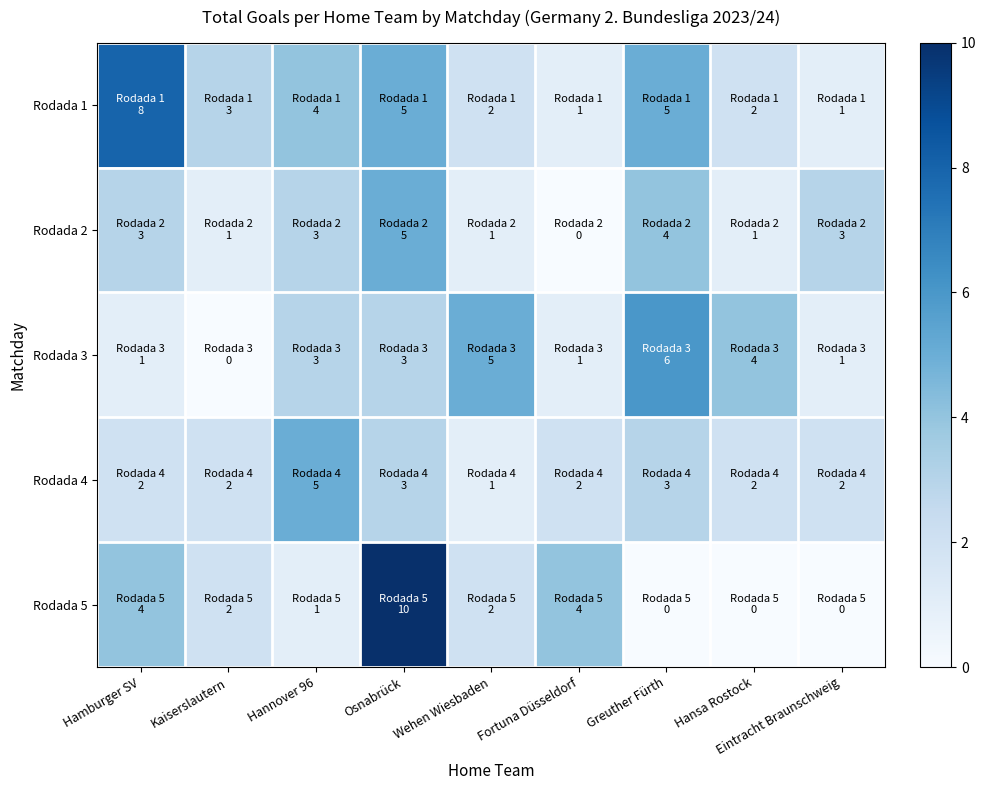

Reading left to right, transcribe all the data shown in this chart.

Rodada 1: Hamburger SV=8	Kaiserslautern=3	Hannover 96=4	Osnabrück=5	Wehen Wiesbaden=2	Fortuna Düsseldorf=1	Greuther Fürth=5	Hansa Rostock=2	Eintracht Braunschweig=1
Rodada 2: Hamburger SV=3	Kaiserslautern=1	Hannover 96=3	Osnabrück=5	Wehen Wiesbaden=1	Fortuna Düsseldorf=0	Greuther Fürth=4	Hansa Rostock=1	Eintracht Braunschweig=3
Rodada 3: Hamburger SV=1	Kaiserslautern=0	Hannover 96=3	Osnabrück=3	Wehen Wiesbaden=5	Fortuna Düsseldorf=1	Greuther Fürth=6	Hansa Rostock=4	Eintracht Braunschweig=1
Rodada 4: Hamburger SV=2	Kaiserslautern=2	Hannover 96=5	Osnabrück=3	Wehen Wiesbaden=1	Fortuna Düsseldorf=2	Greuther Fürth=3	Hansa Rostock=2	Eintracht Braunschweig=2
Rodada 5: Hamburger SV=4	Kaiserslautern=2	Hannover 96=1	Osnabrück=10	Wehen Wiesbaden=2	Fortuna Düsseldorf=4	Greuther Fürth=0	Hansa Rostock=0	Eintracht Braunschweig=0